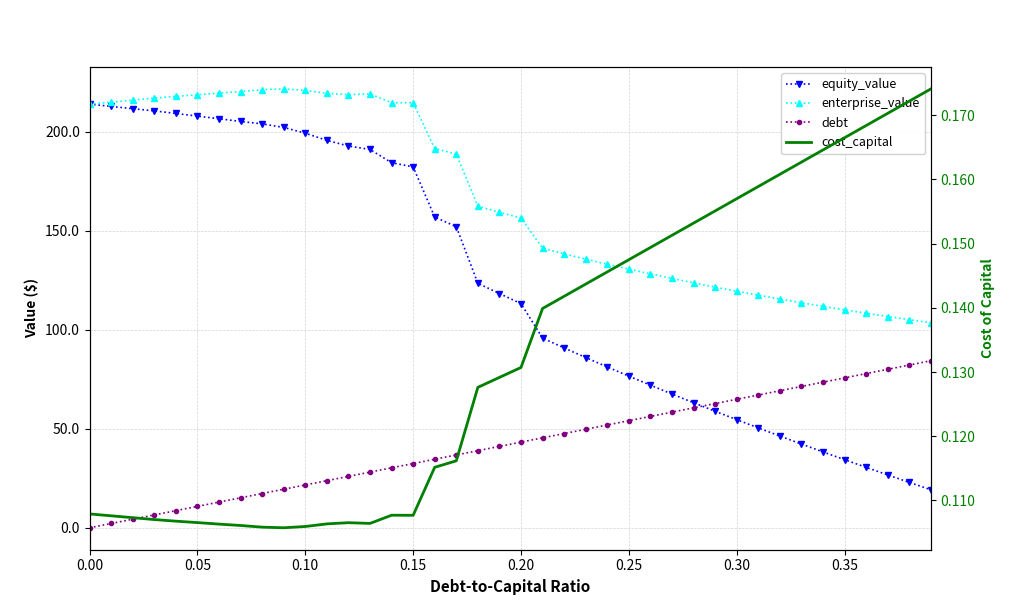

What position from the left is 0.05?

2